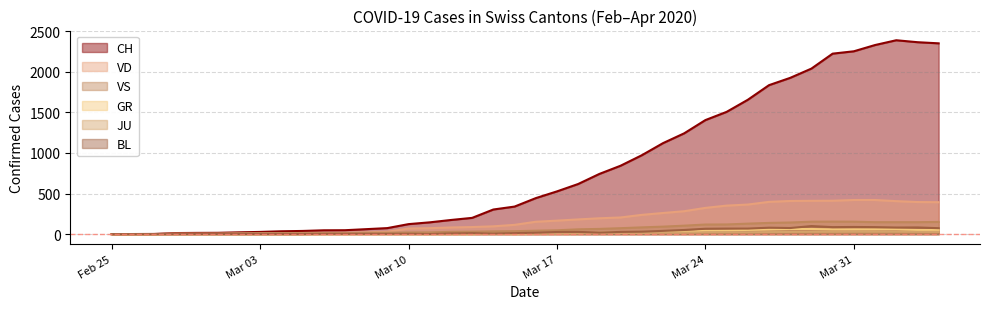

Which series has the widest spread of values?

CH